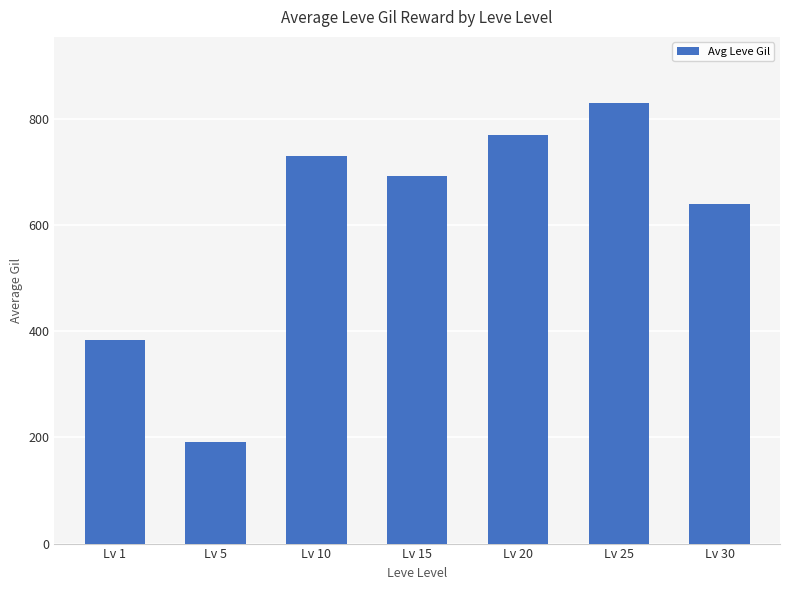

Rank the categories by value from highest to lowest.

Lv 25, Lv 20, Lv 10, Lv 15, Lv 30, Lv 1, Lv 5